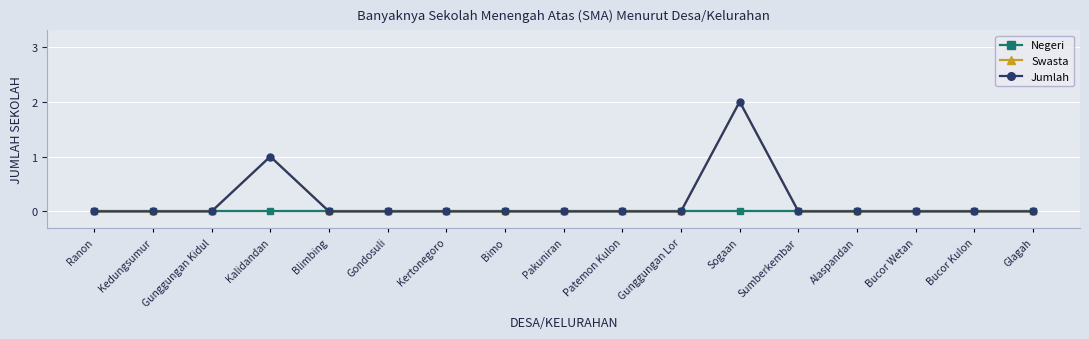

What is the difference between the maximum and minimum values in the Jumlah series?

2